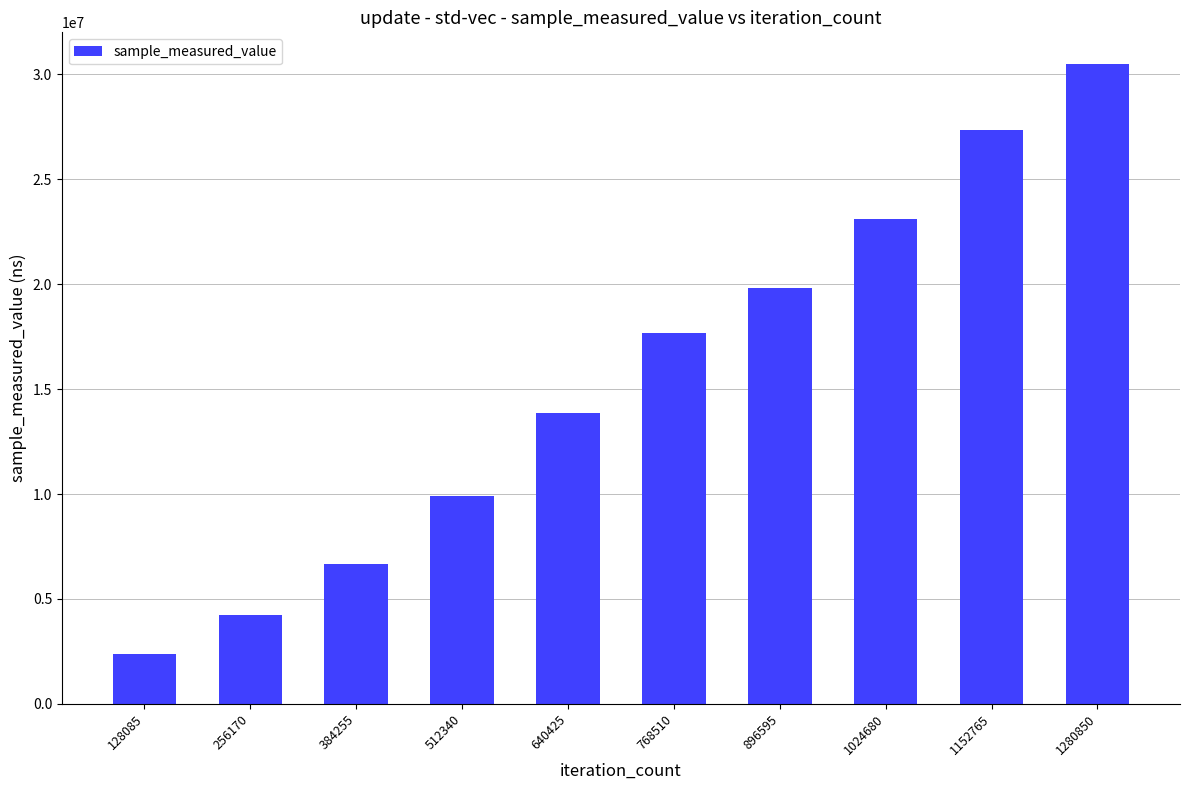

Reading left to right, extract all data points from this chart.

2381317	4233239	6663836	9920605	13880362	17684413	19823017	23084110	27340361	30478266